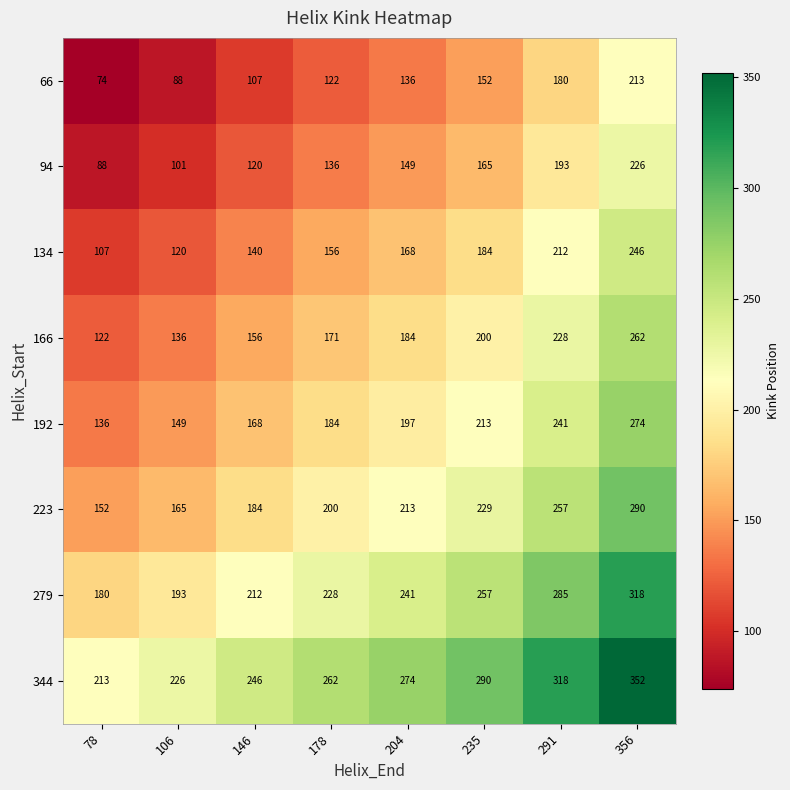

List the labels in order of 192 value, largest first.

356, 291, 235, 204, 178, 146, 106, 78